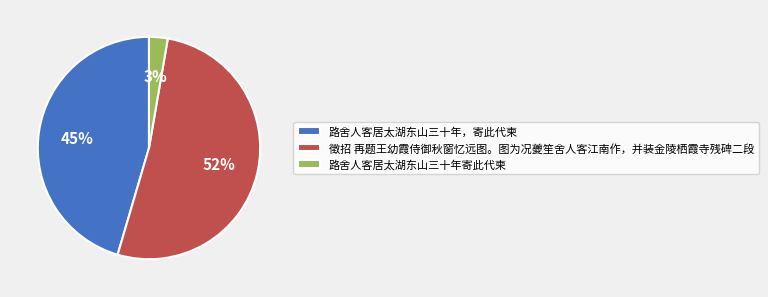

Do 路舍人客居太湖东山三十年寄此代柬 and 徵招 再题王幼霞侍御秋窗忆远图。图为况夔笙舍人客江南作，并装金陵栖霞寺残碑二段 together represent more than half of the pie?

Yes